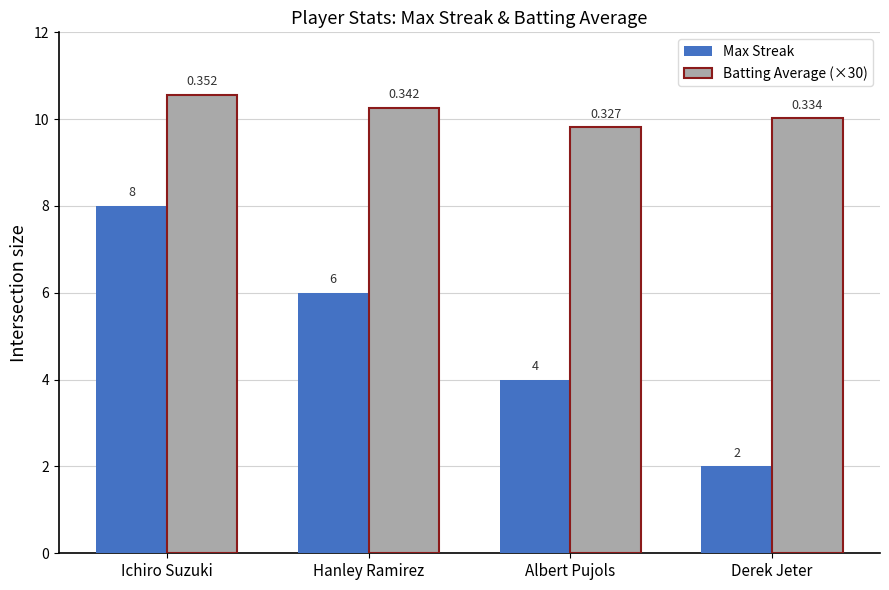

How many bars are there in each group?

2